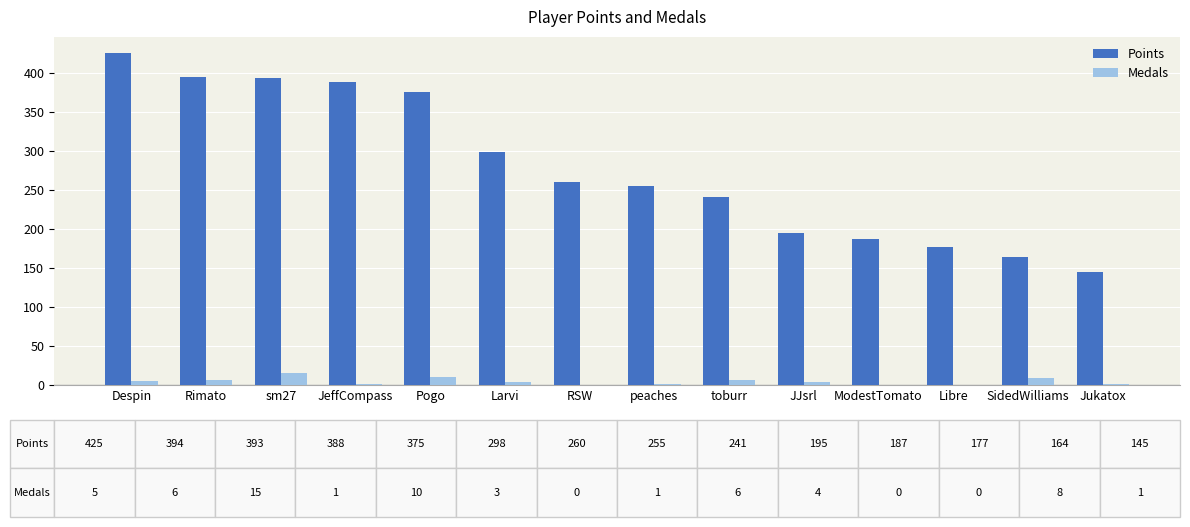

The value of Points at JeffCompass is 388. True or false?

True